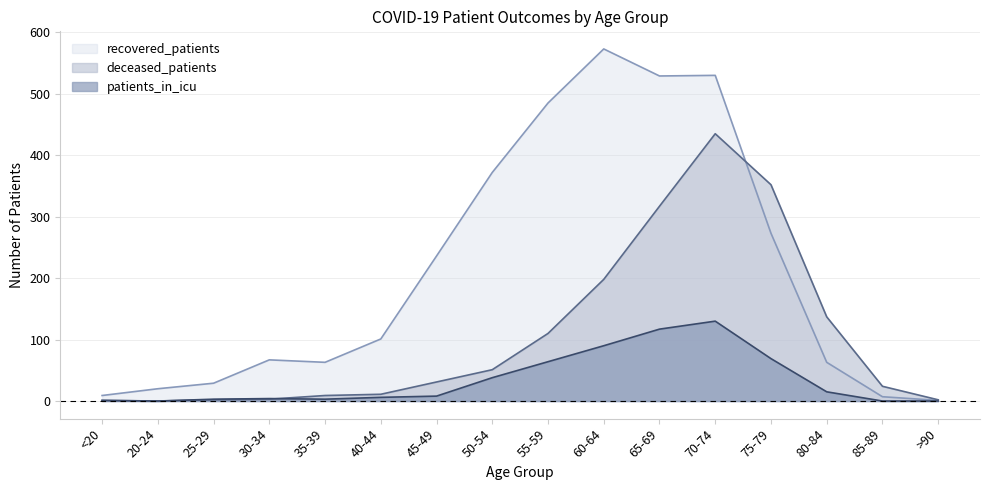

At how many categories does at least one series exceed 120?

8